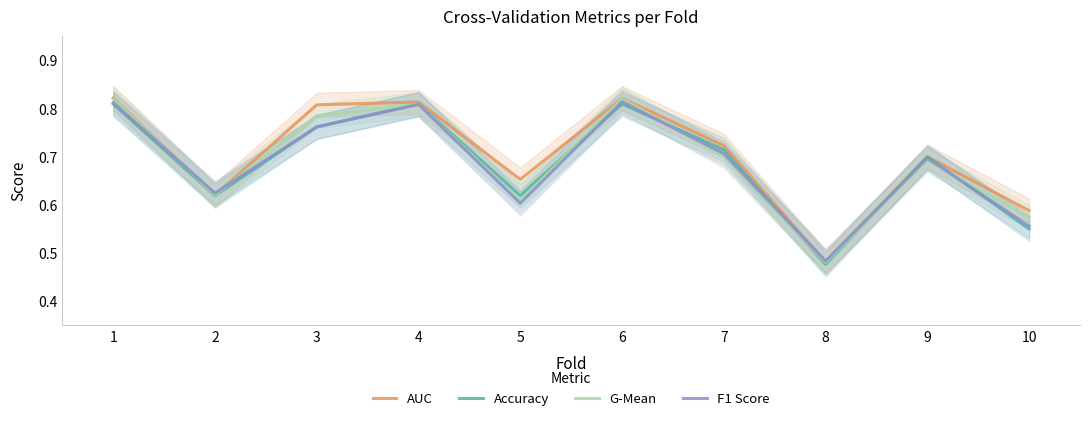

How many times do AUC and F1 Score cross each other?

4